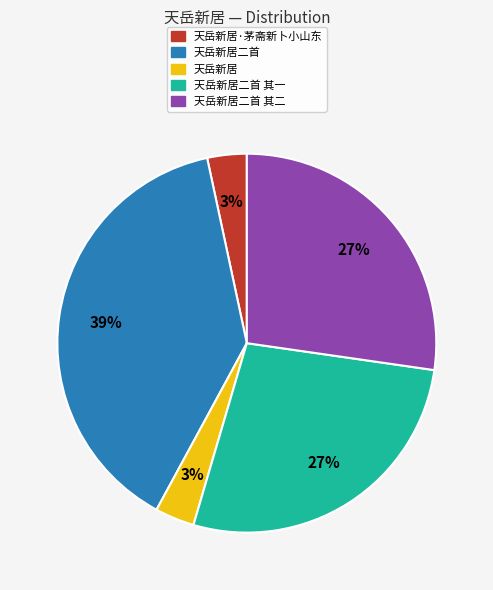

To the nearest percent, what is the average slice percentage?

20%